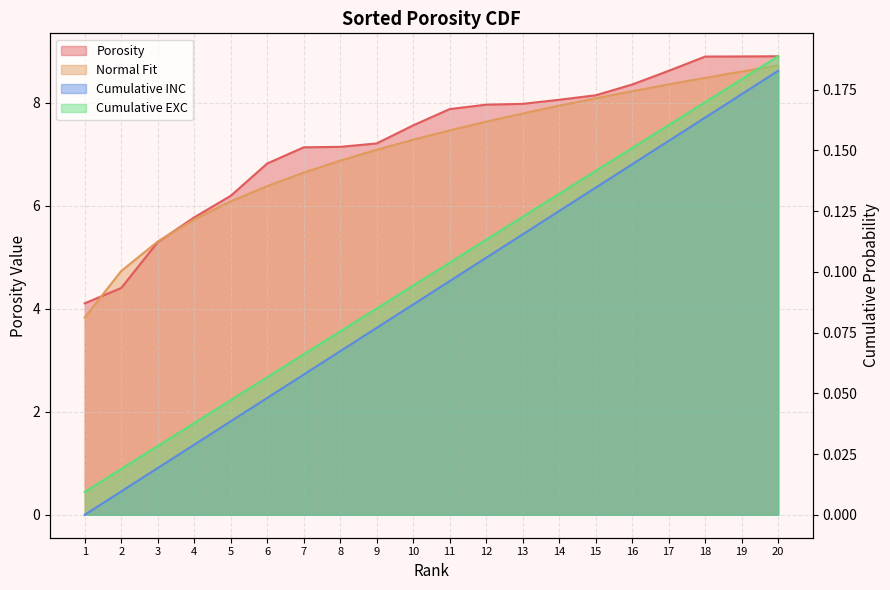

Between 10 and 14, which series saw the biggest shift?

Normal Fit